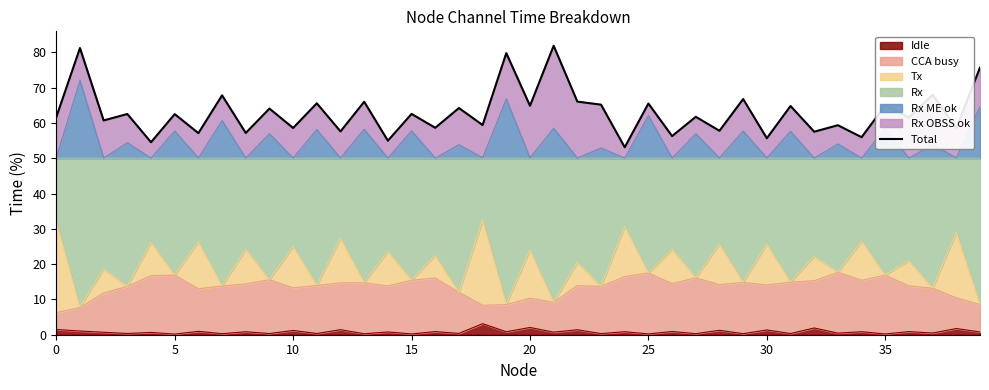

What is the maximum value for Idle?

3.1